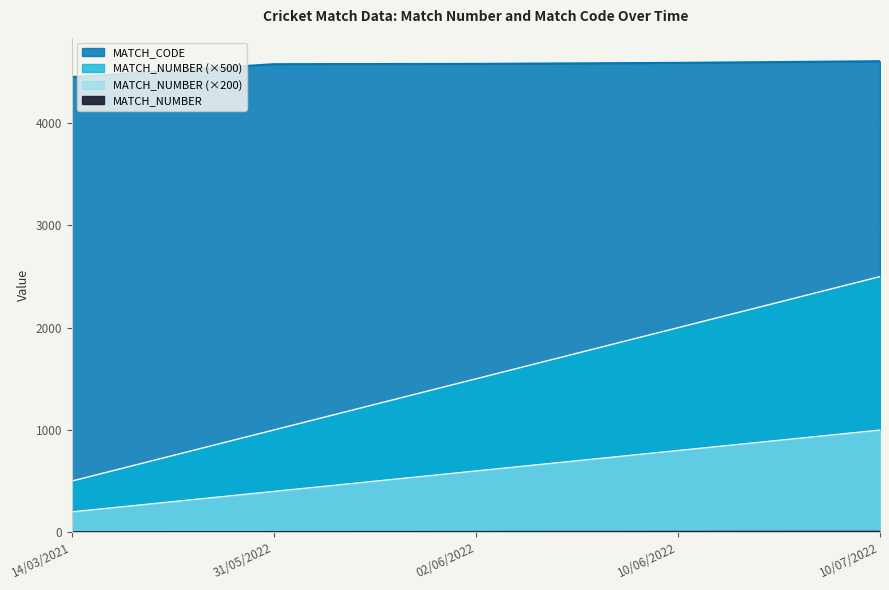

True or false: MATCH_CODE and MATCH_NUMBER intersect in this chart.

False